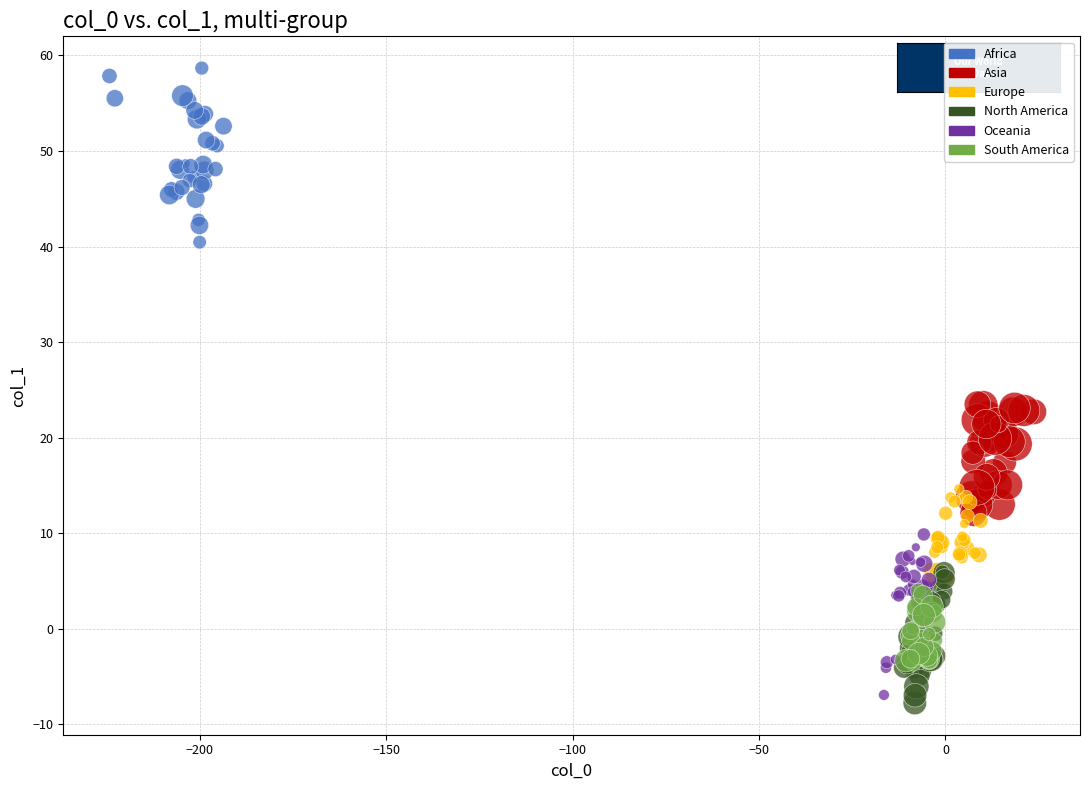

Which series contains the highest Y value?

Africa